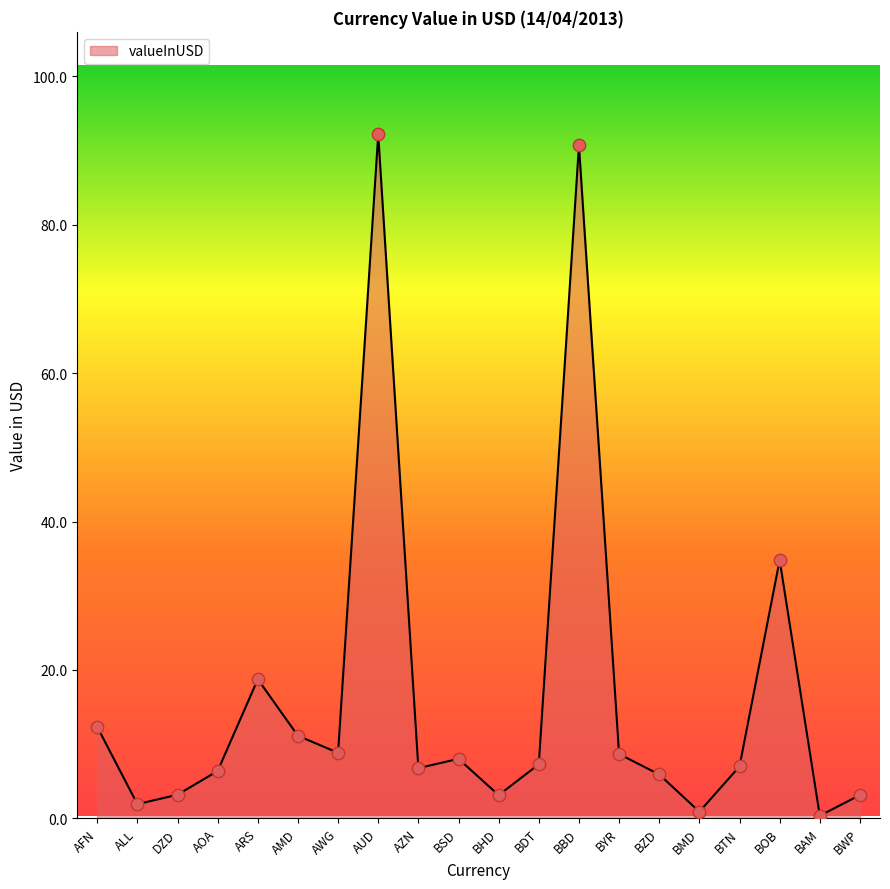

What is the change in value from BYR to BWP?

-5.5